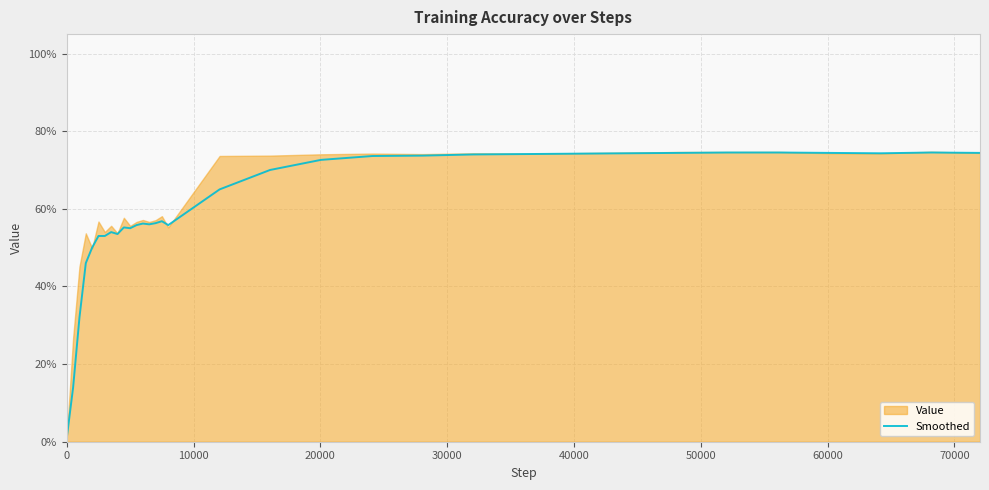

Reading left to right, list all the values displayed in this chart.

0.0	0.1	0.3	0.5	0.5	0.5	0.5	0.5	0.5	0.6	0.6	0.6	0.6	0.6	0.6	0.6	0.6	0.6	0.7	0.7	0.7	0.7	0.7	0.7	0.7	0.7	0.7	0.7	0.7	0.7	0.7	0.7	0.7	0.7